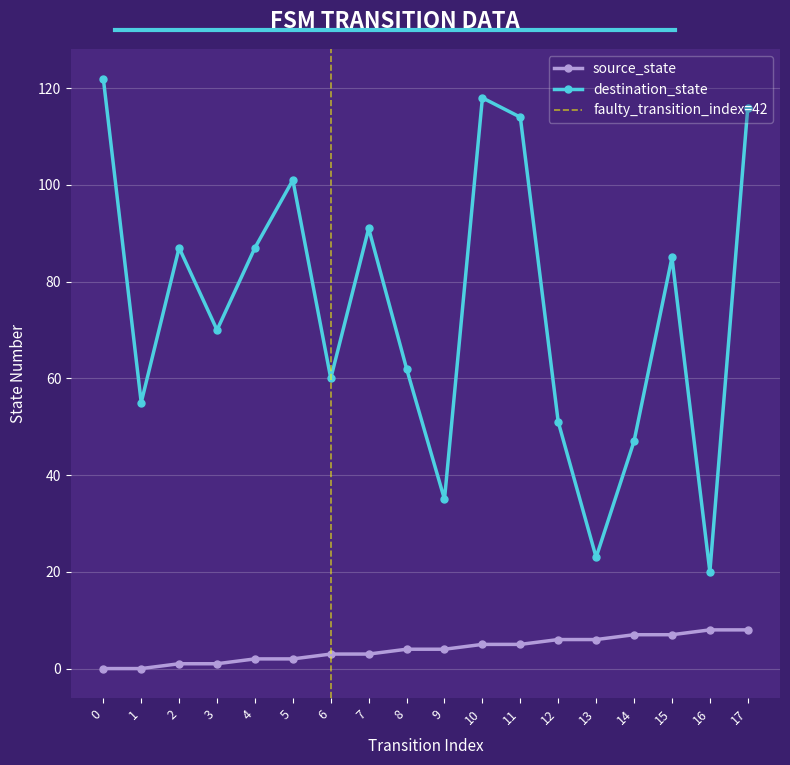

What is the sum of the destination_state values at 0 and 11?

236